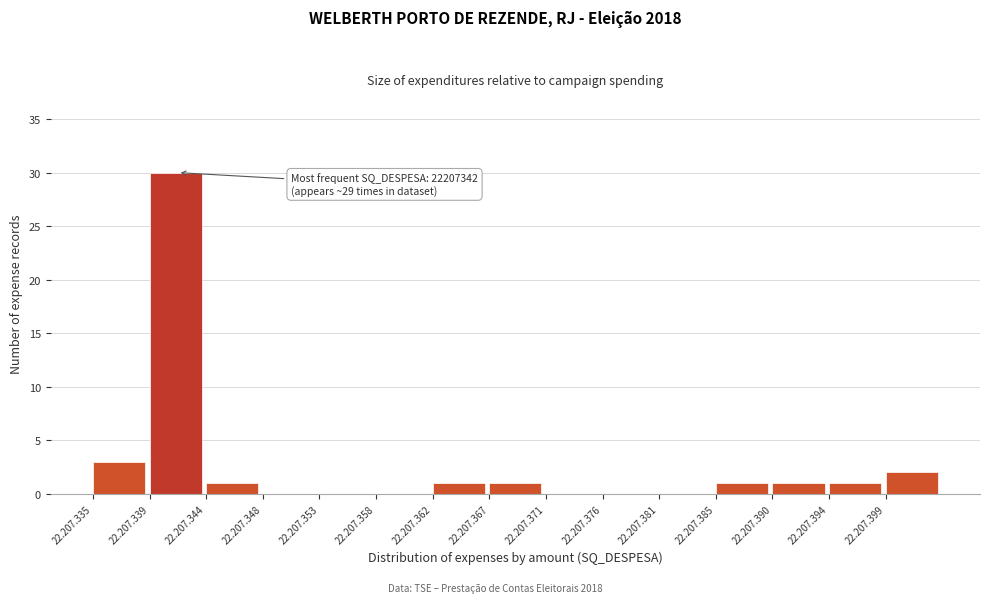

Reading left to right, what are all the values shown in this chart?

22.207.335=3	22.207.339=30	22.207.344=1	22.207.348=0	22.207.353=0	22.207.358=0	22.207.362=1	22.207.367=1	22.207.371=0	22.207.376=0	22.207.381=0	22.207.385=1	22.207.390=1	22.207.394=1	22.207.399=2